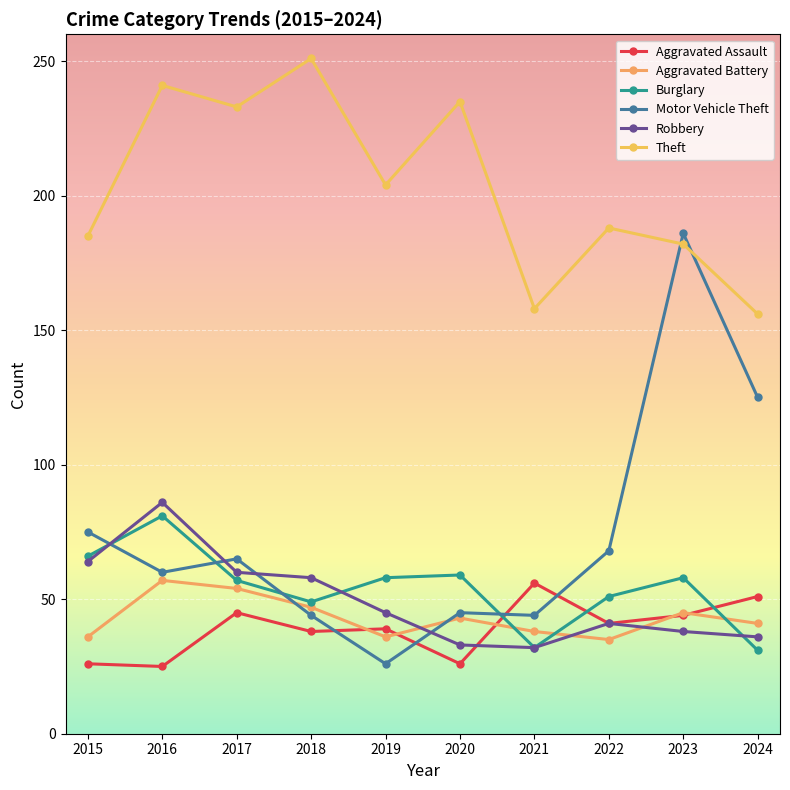

Reading right to left, list all the values displayed in this chart.

Aggravated Assault: 51	44	41	56	26	39	38	45	25	26
Aggravated Battery: 41	45	35	38	43	36	47	54	57	36
Burglary: 31	58	51	32	59	58	49	57	81	66
Motor Vehicle Theft: 125	186	68	44	45	26	44	65	60	75
Robbery: 36	38	41	32	33	45	58	60	86	64
Theft: 156	182	188	158	235	204	251	233	241	185